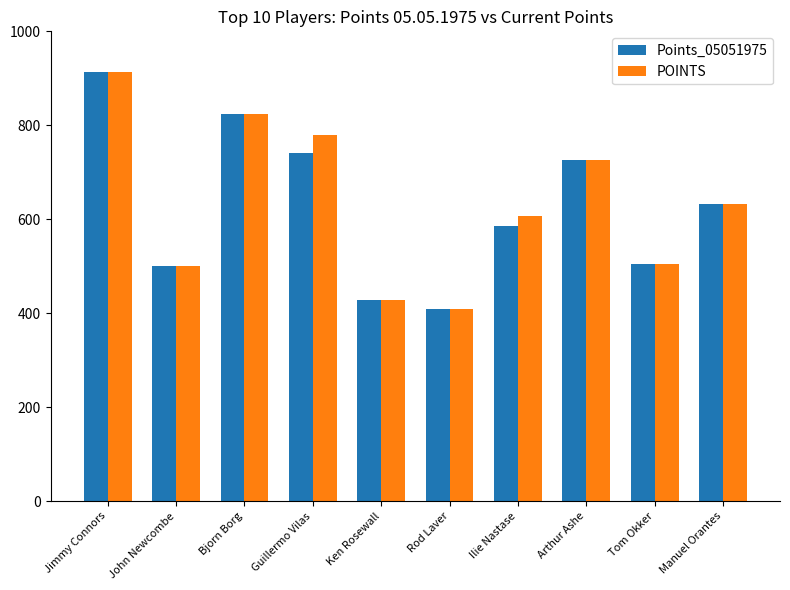

What is the label of the 2nd bar from the right?

Tom Okker